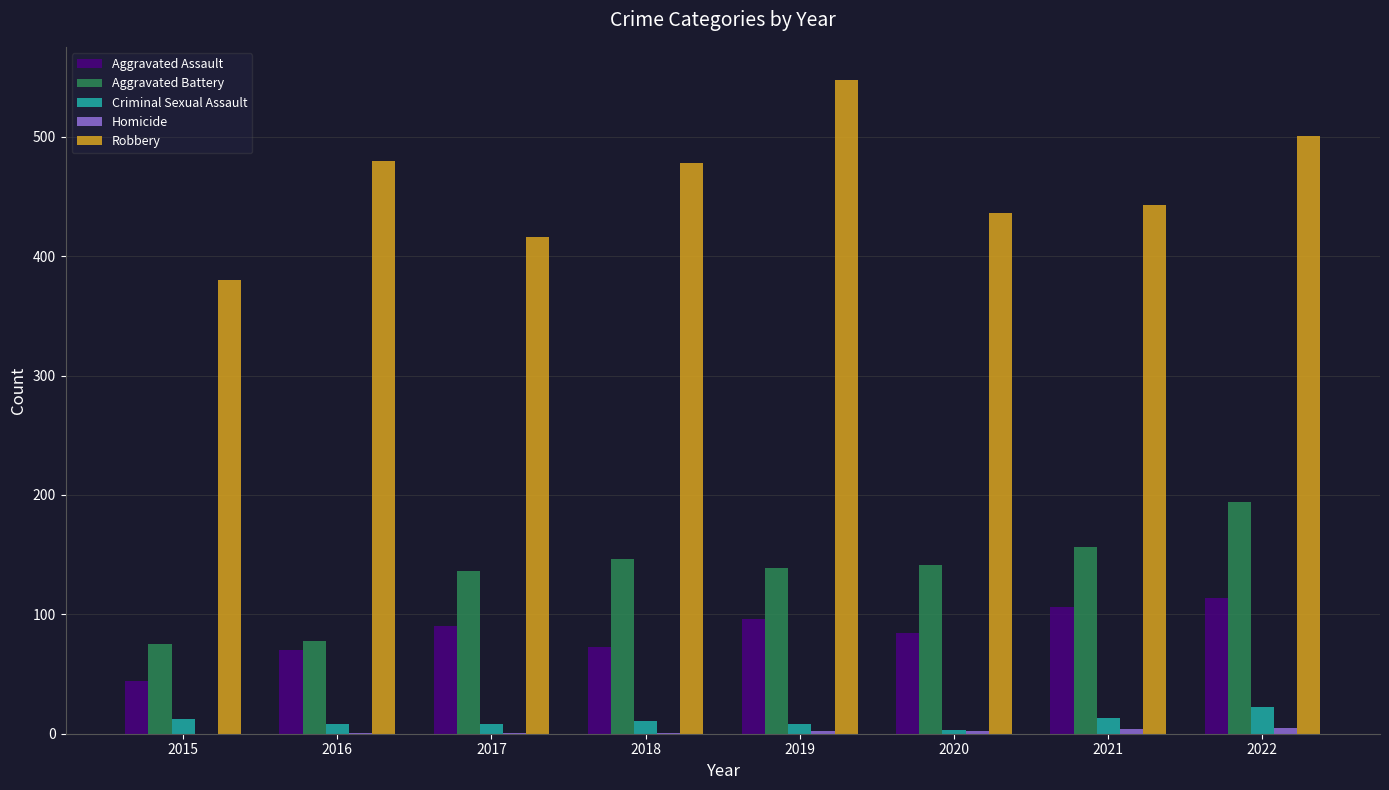

Which series has the widest spread of values?

Robbery